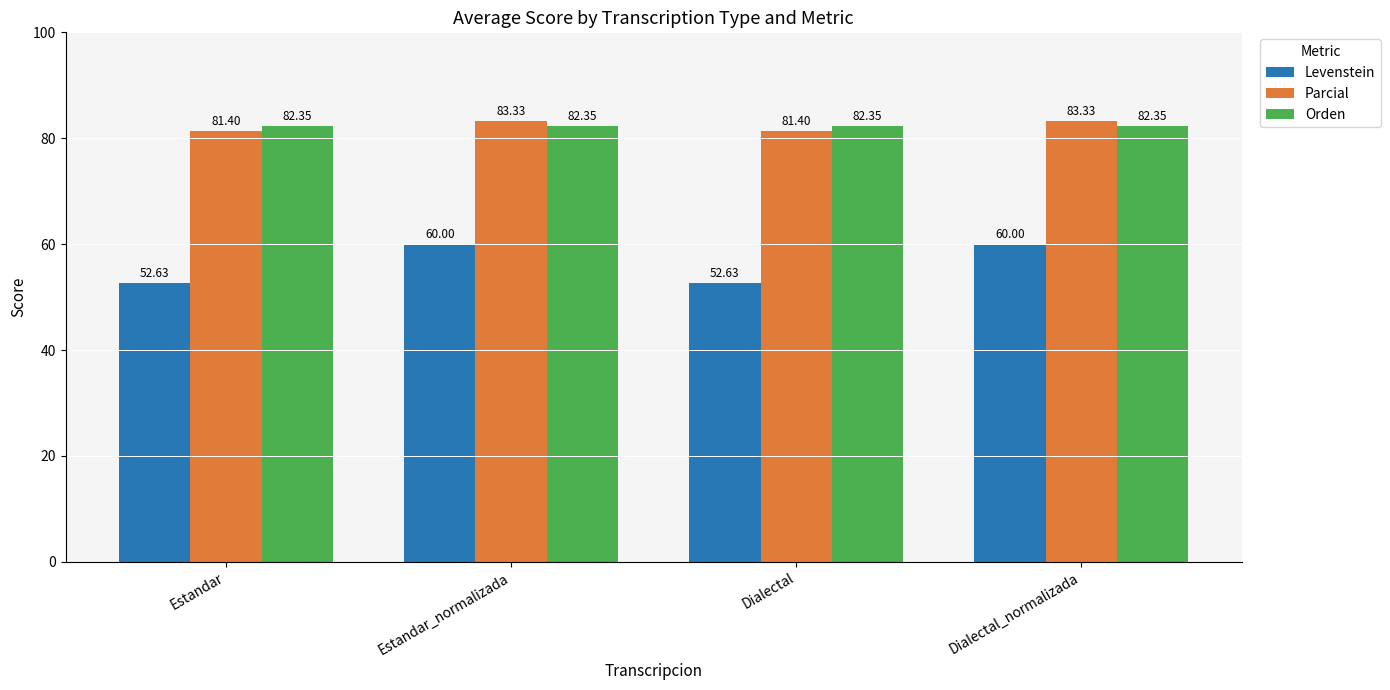

The value of Orden at Dialectal_normalizada is 82.4. True or false?

True